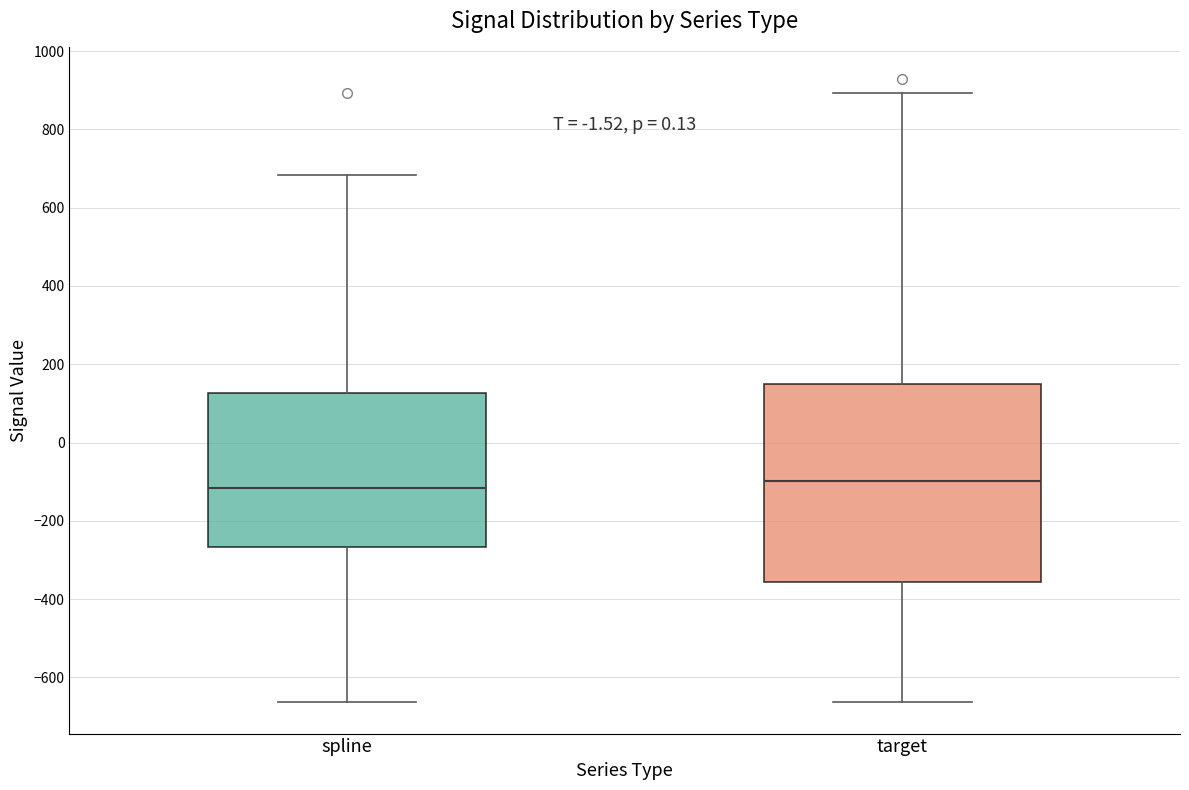

Where is the lower edge of the box for target on the y-axis? The values are not printed on the chart, so give them approximately, as read against the axis.

-360